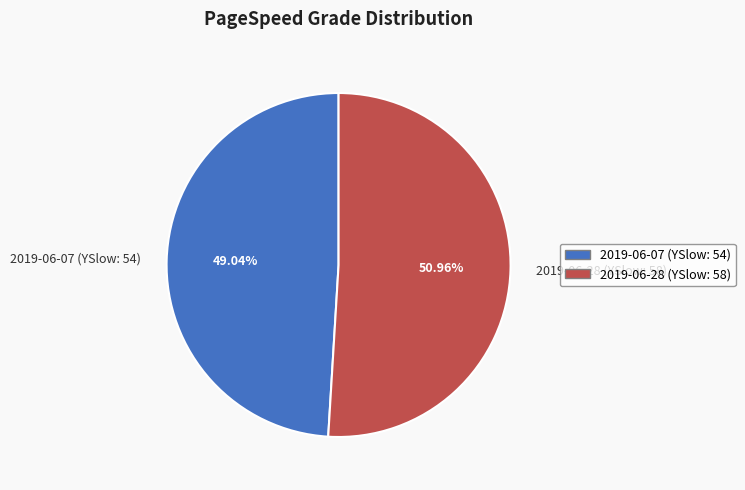

What is the majority slice?

2019-06-28